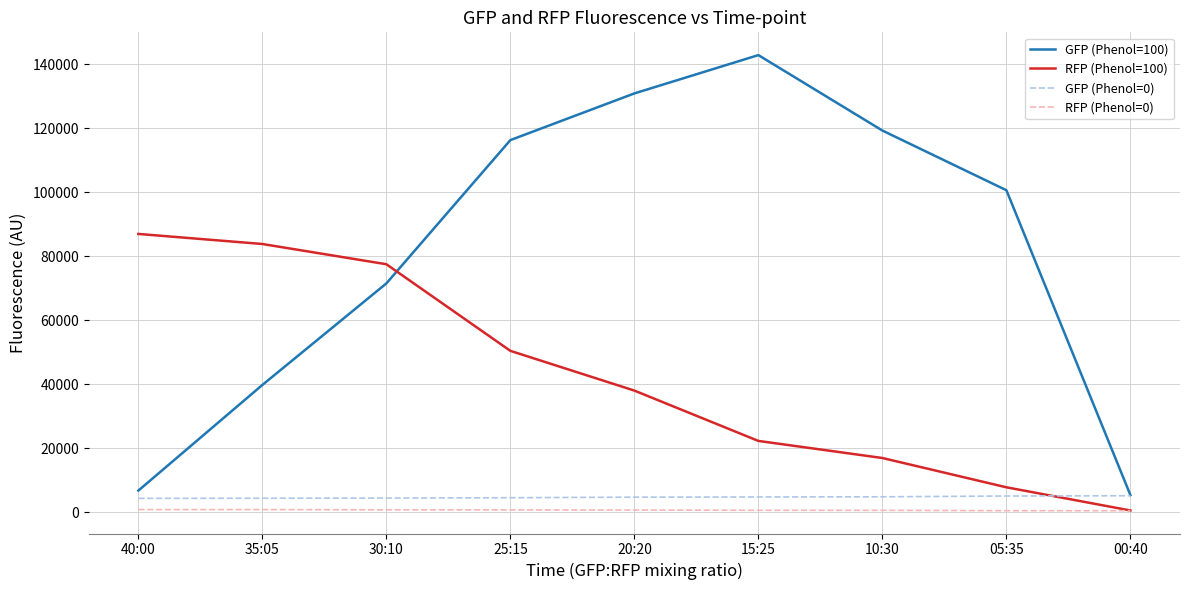

List the labels in order of RFP (Phenol=100) value, smallest first.

00:40, 05:35, 10:30, 15:25, 20:20, 25:15, 30:10, 35:05, 40:00